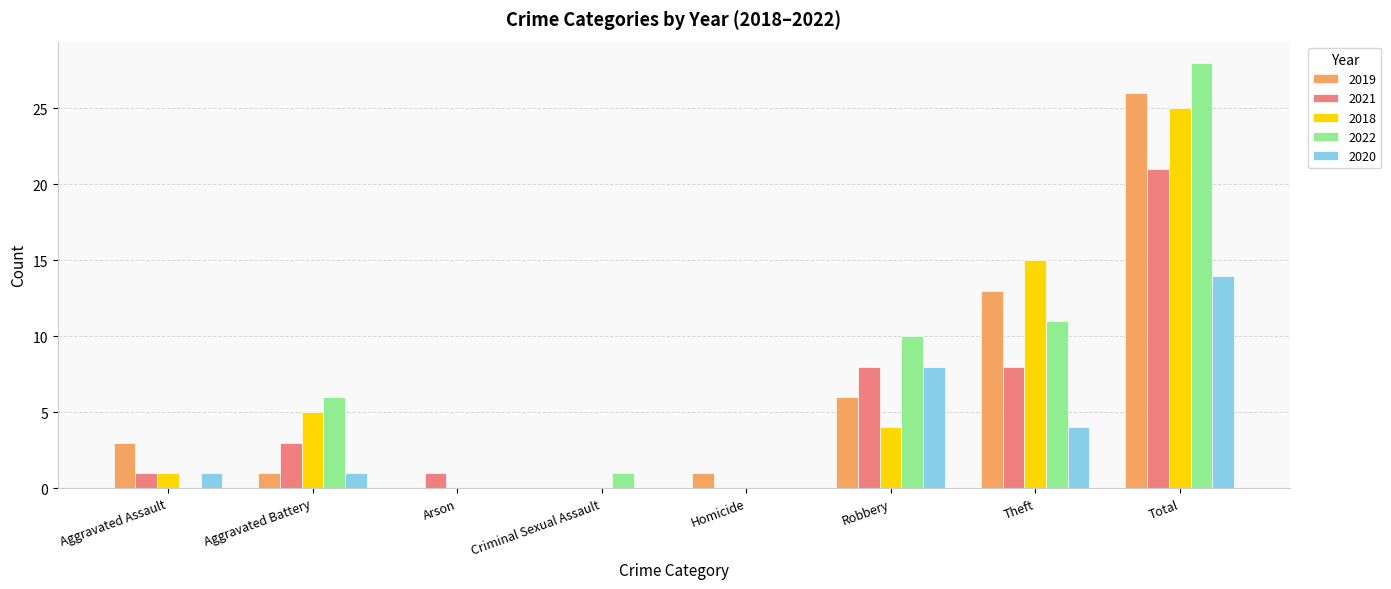

At which category is the sum across all series the highest?

Total